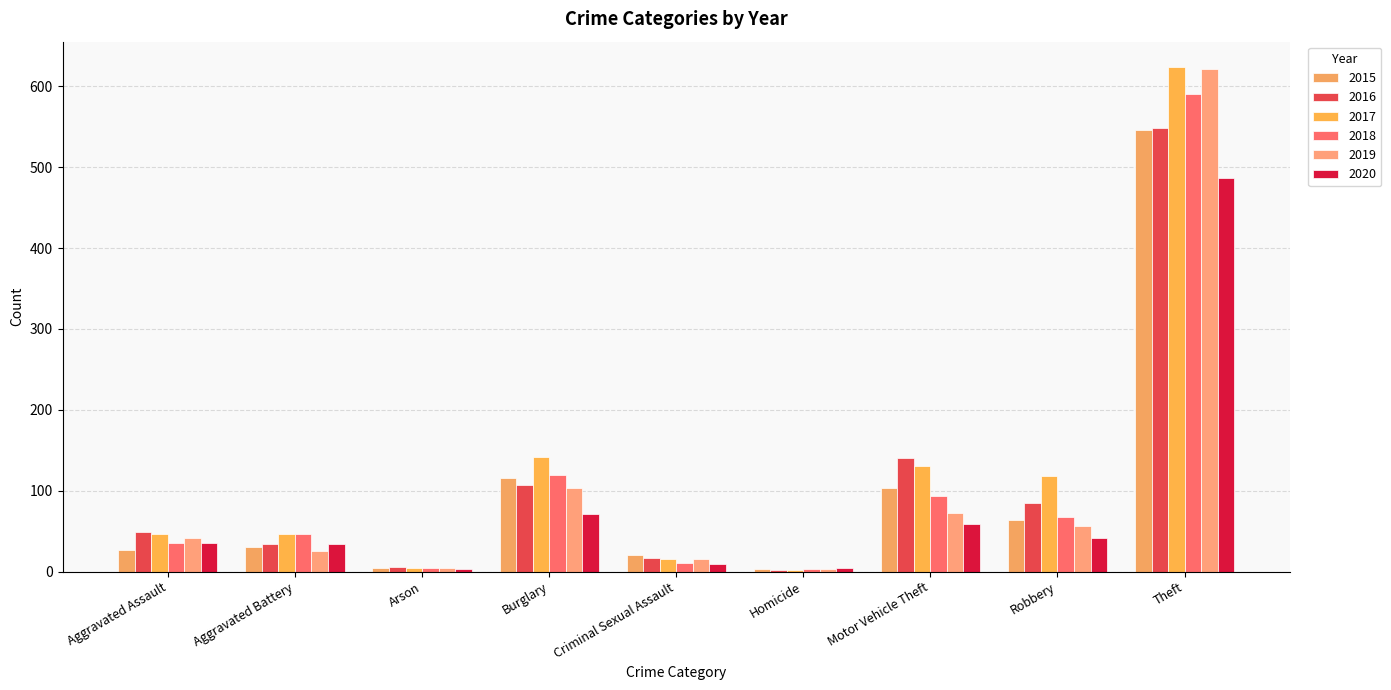

Reading right to left, transcribe all the data shown in this chart.

2015: Theft=546	Robbery=64	Motor Vehicle Theft=104	Homicide=3	Criminal Sexual Assault=20	Burglary=116	Arson=4	Aggravated Battery=31	Aggravated Assault=27
2016: Theft=548	Robbery=85	Motor Vehicle Theft=140	Homicide=2	Criminal Sexual Assault=17	Burglary=107	Arson=6	Aggravated Battery=34	Aggravated Assault=49
2017: Theft=624	Robbery=118	Motor Vehicle Theft=130	Homicide=2	Criminal Sexual Assault=16	Burglary=142	Arson=4	Aggravated Battery=46	Aggravated Assault=46
2018: Theft=591	Robbery=67	Motor Vehicle Theft=93	Homicide=3	Criminal Sexual Assault=11	Burglary=119	Arson=4	Aggravated Battery=46	Aggravated Assault=35
2019: Theft=622	Robbery=57	Motor Vehicle Theft=73	Homicide=3	Criminal Sexual Assault=16	Burglary=103	Arson=4	Aggravated Battery=26	Aggravated Assault=41
2020: Theft=487	Robbery=42	Motor Vehicle Theft=59	Homicide=4	Criminal Sexual Assault=9	Burglary=71	Arson=3	Aggravated Battery=34	Aggravated Assault=36